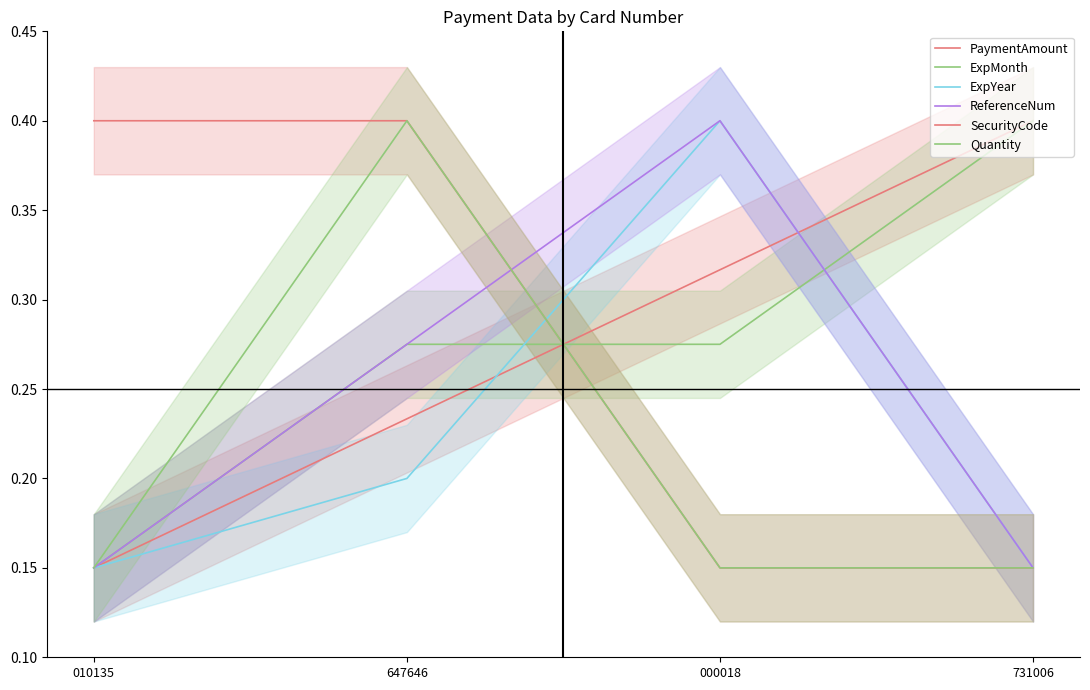

What is the sum of the ReferenceNum values at 010135 and 000018?

0.6